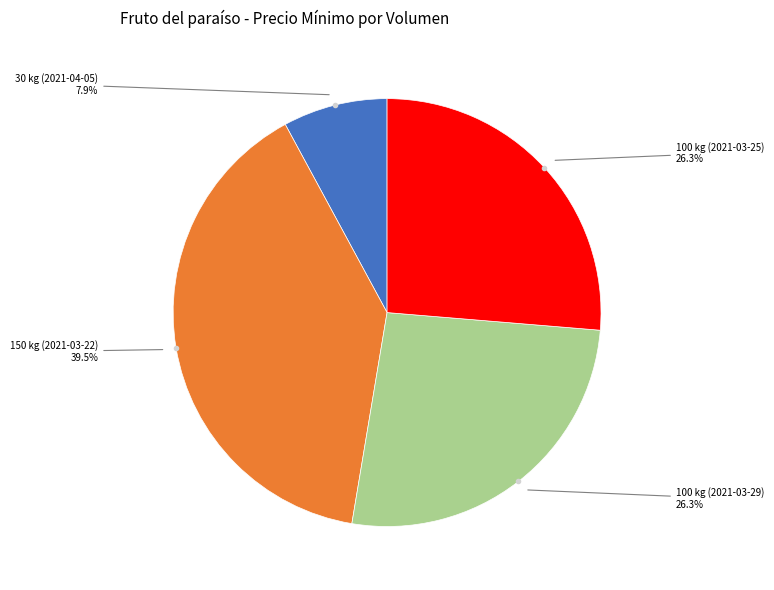

Is there a majority slice in this chart?

No